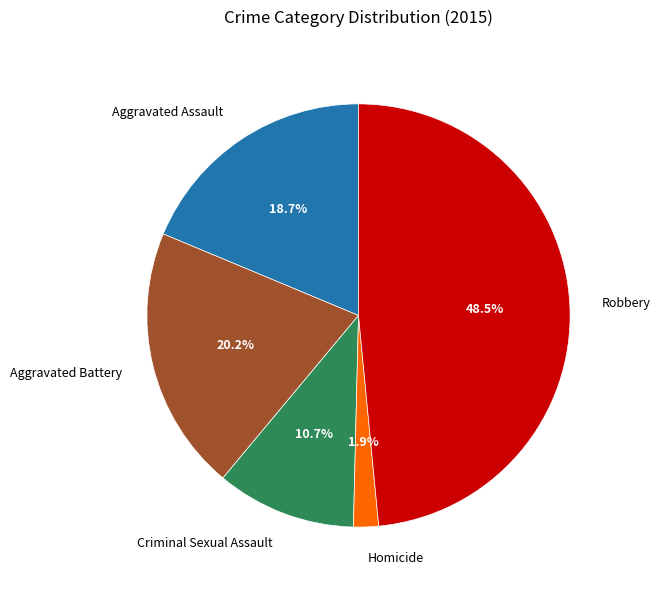

Count the number of slices in the pie.

5